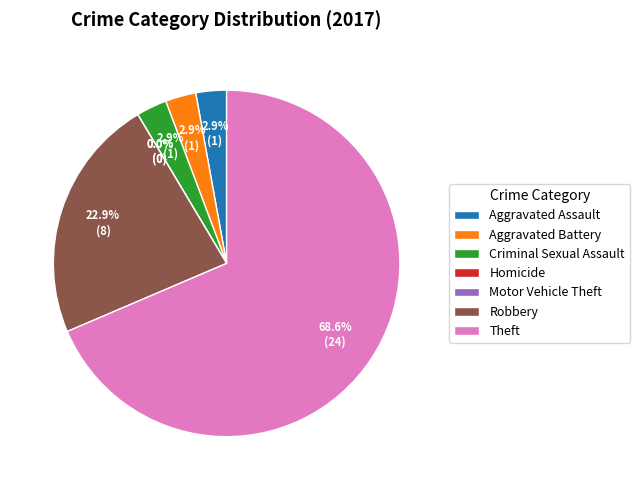

Count the number of slices in the pie.

7